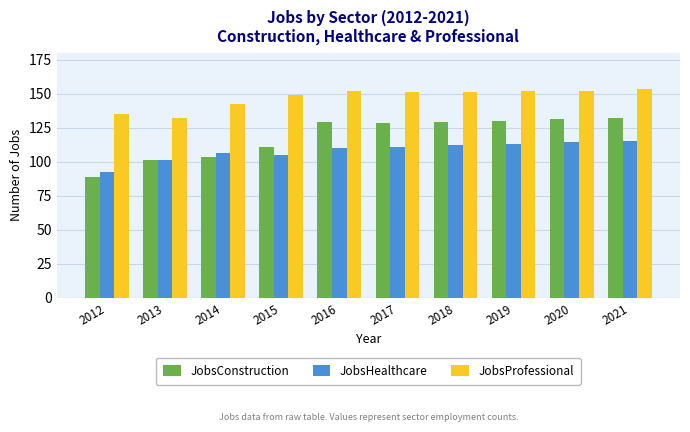

List the series in order of their peak value, highest first.

JobsProfessional, JobsConstruction, JobsHealthcare